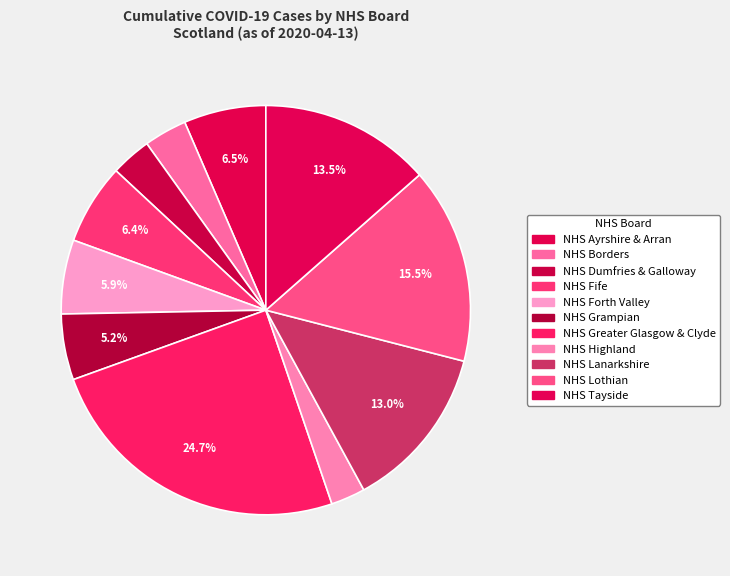

What is the change in value from NHS Highland to NHS Lothian?

+769